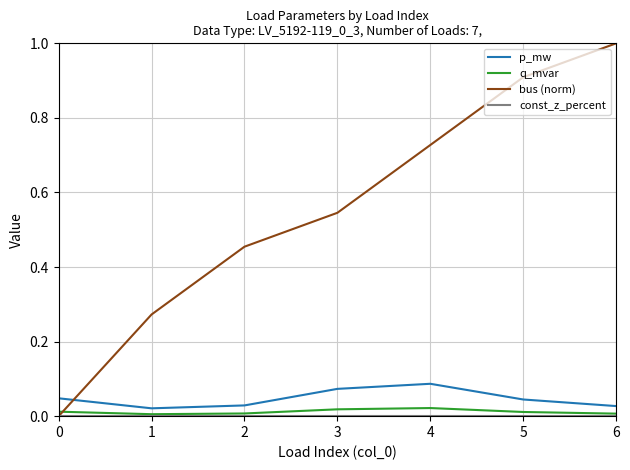

Which series changed the most between 3 and 6?

bus (norm)